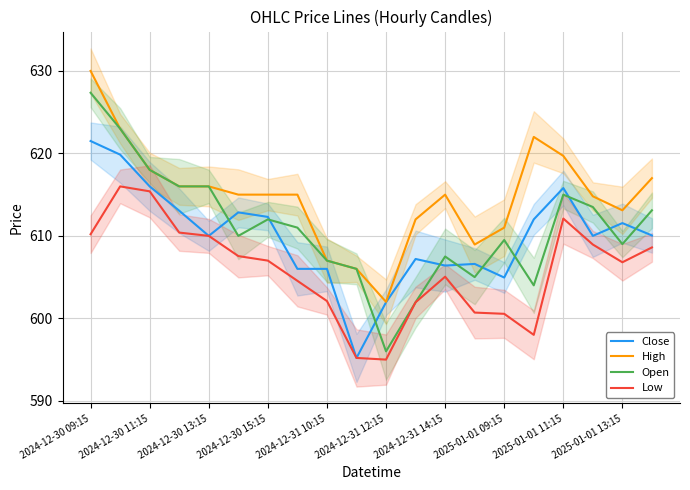

What is the minimum value for Low?

595.0